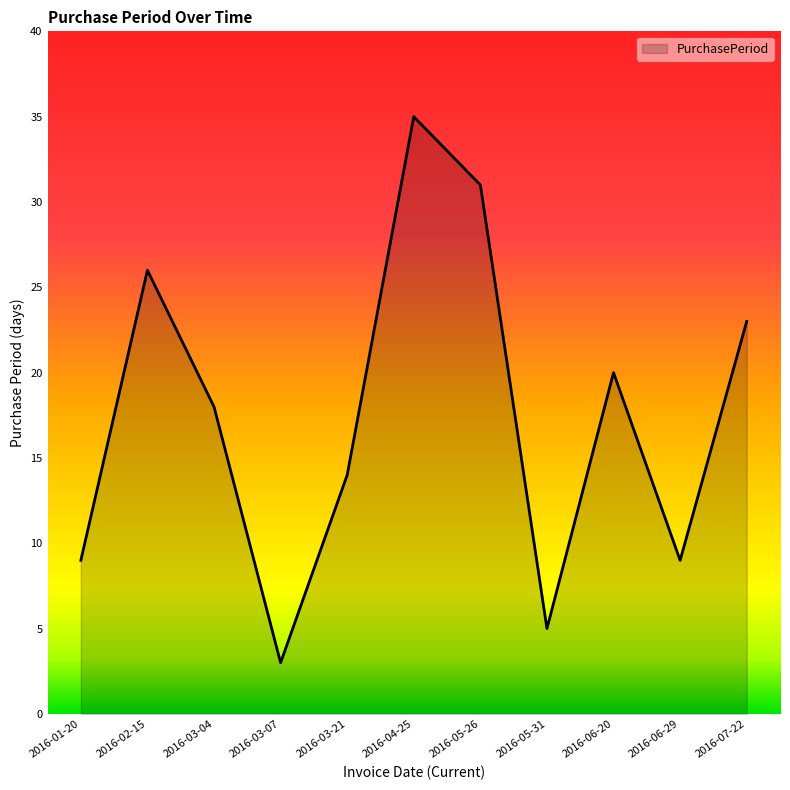

Which category has the highest value across all series?

2016-04-25